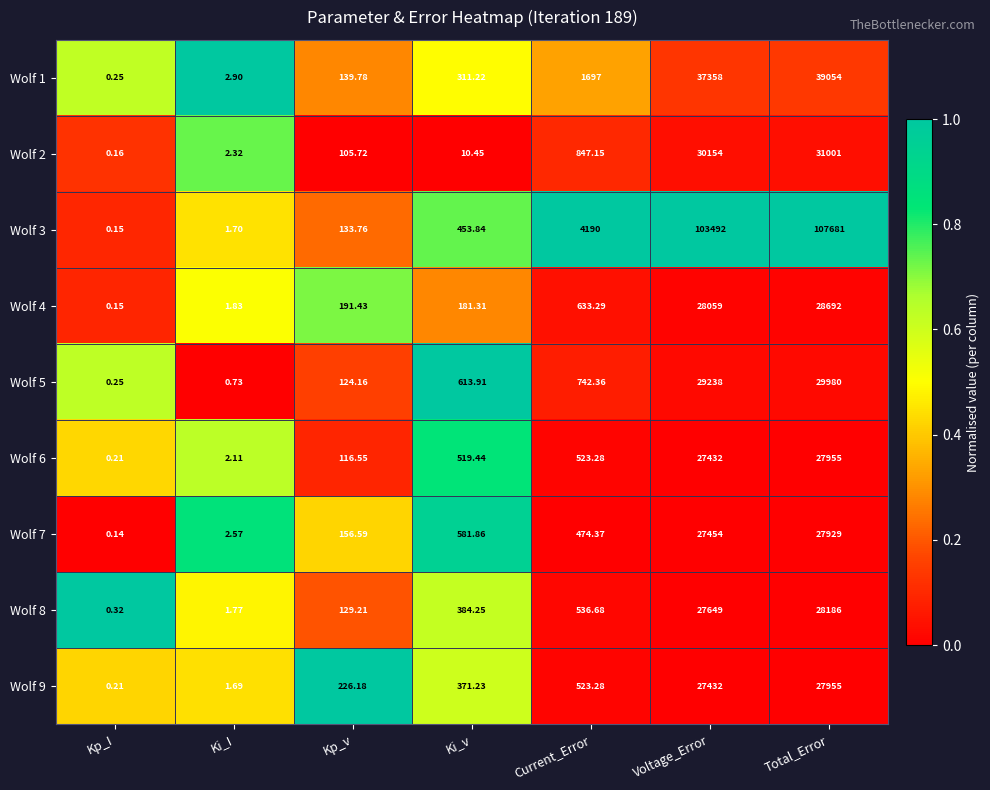

Where does the Wolf 6 series first go above 519?

Ki_v